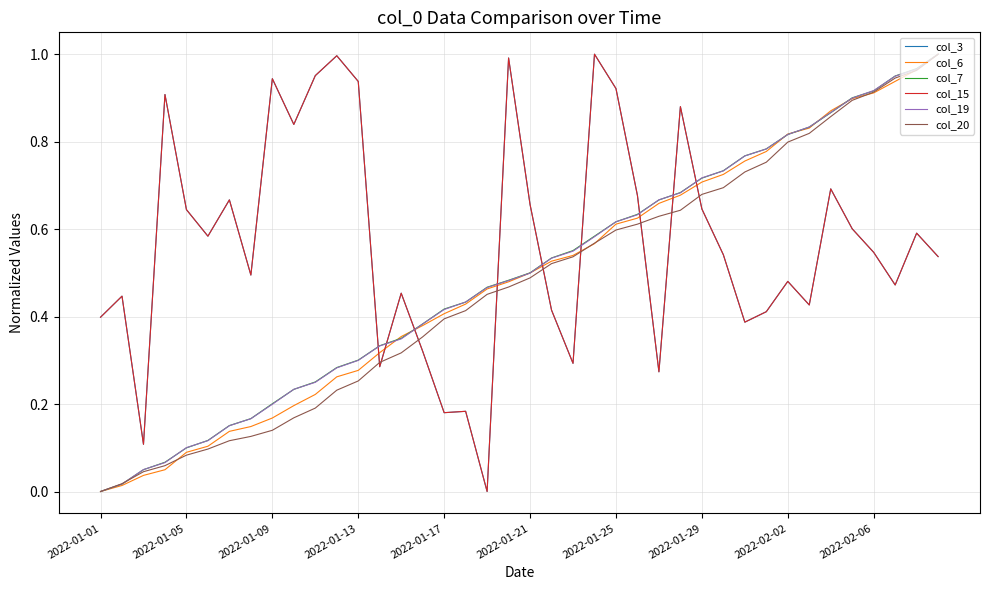

Is this an area chart (filled region under the line)?

No